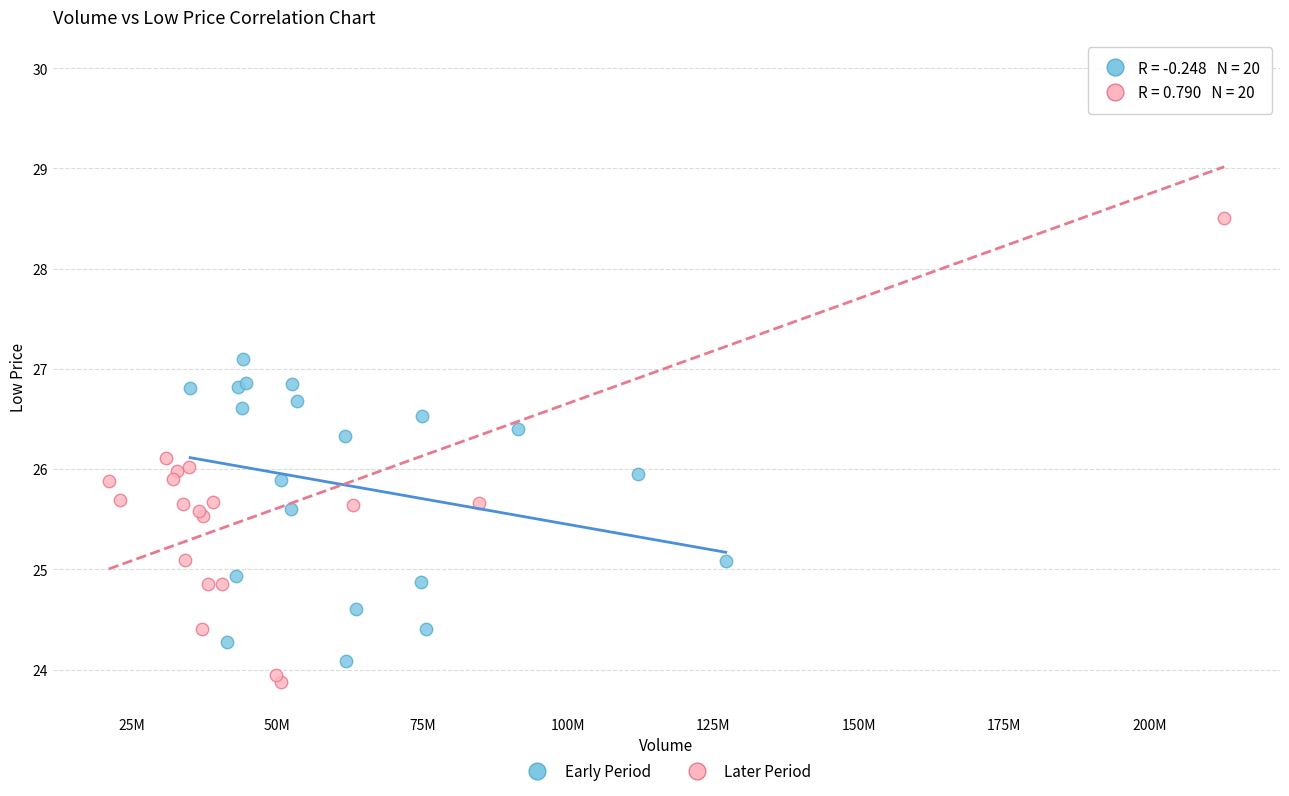

Which series reaches the maximum Y coordinate?

Later Period